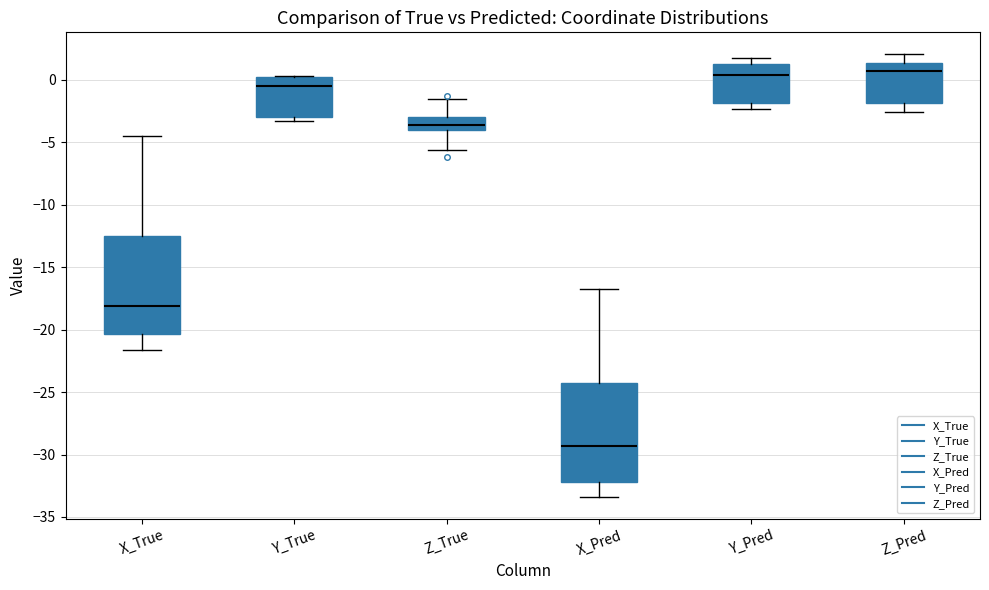

Where is the upper edge of the box for Y_True on the y-axis? The values are not printed on the chart, so give them approximately, as read against the axis.

0.0